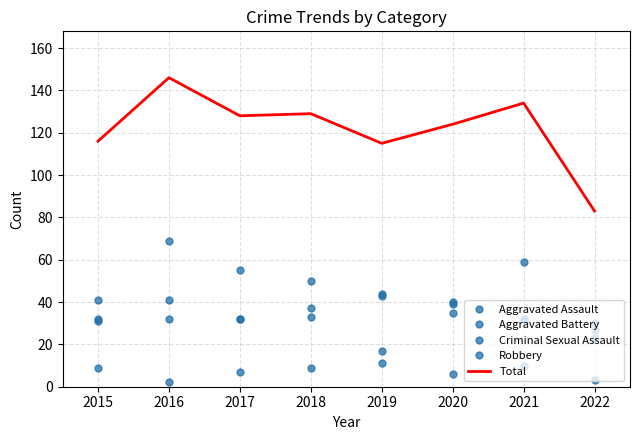

What is the difference between the second highest and second lowest values in the Robbery series?

32